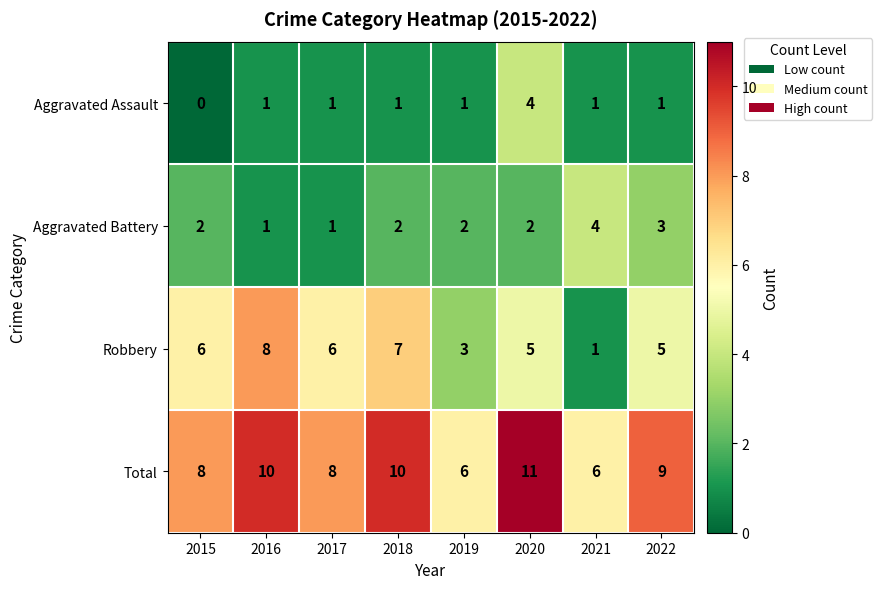

Which series has the widest spread of values?

Robbery